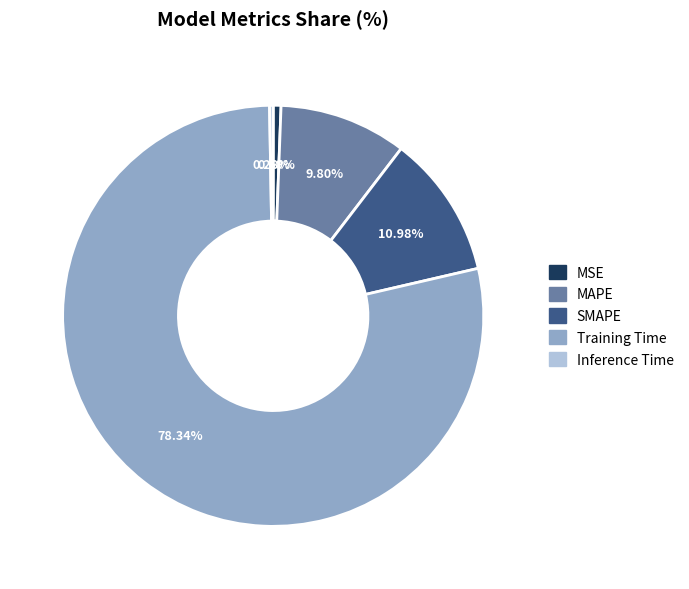

To the nearest percent, what is the combined percentage of SMAPE and MAPE?

21%